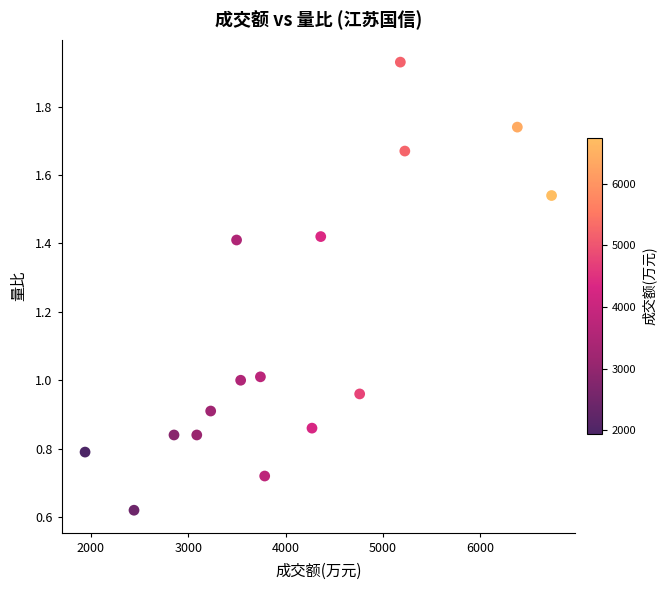

What is the range of Y values (max minus min)?

1.3